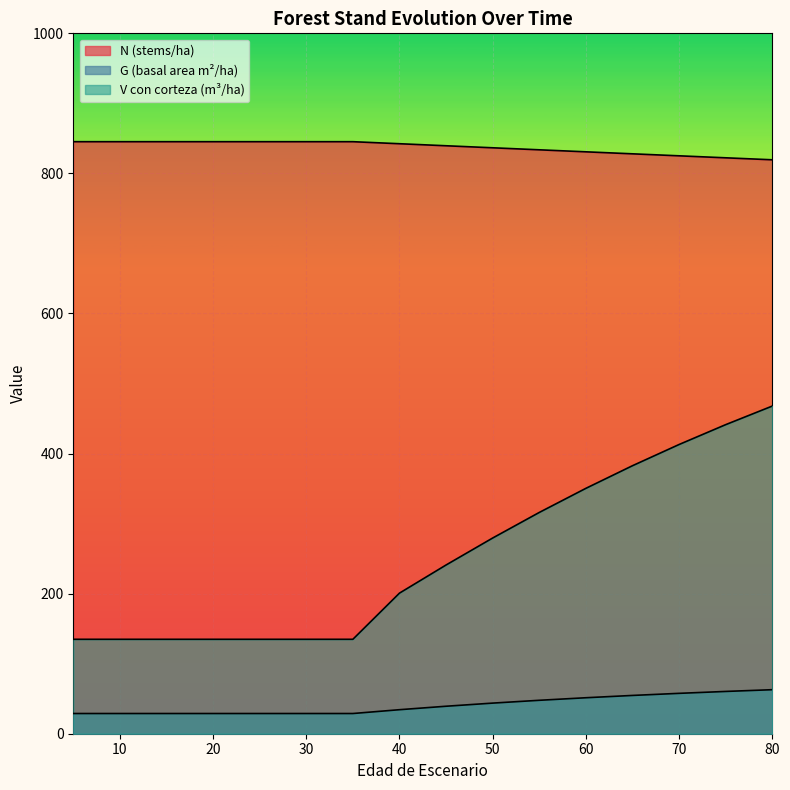

Reading left to right, what are all the values shown in this chart?

N: 845.3	845.3	845.3	845.3	845.3	845.3	845.3	842.4	839.5	836.6	833.7	830.8	828.0	825.1	822.3	819.5
G: 28.9	28.9	28.9	28.9	28.9	28.9	28.9	34.3	39.2	43.7	47.7	51.4	54.7	57.6	60.4	62.9
V_con_corteza: 134.8	134.8	134.8	134.8	134.8	134.8	134.8	200.7	240.9	279.4	315.9	350.3	382.6	412.9	441.3	467.8